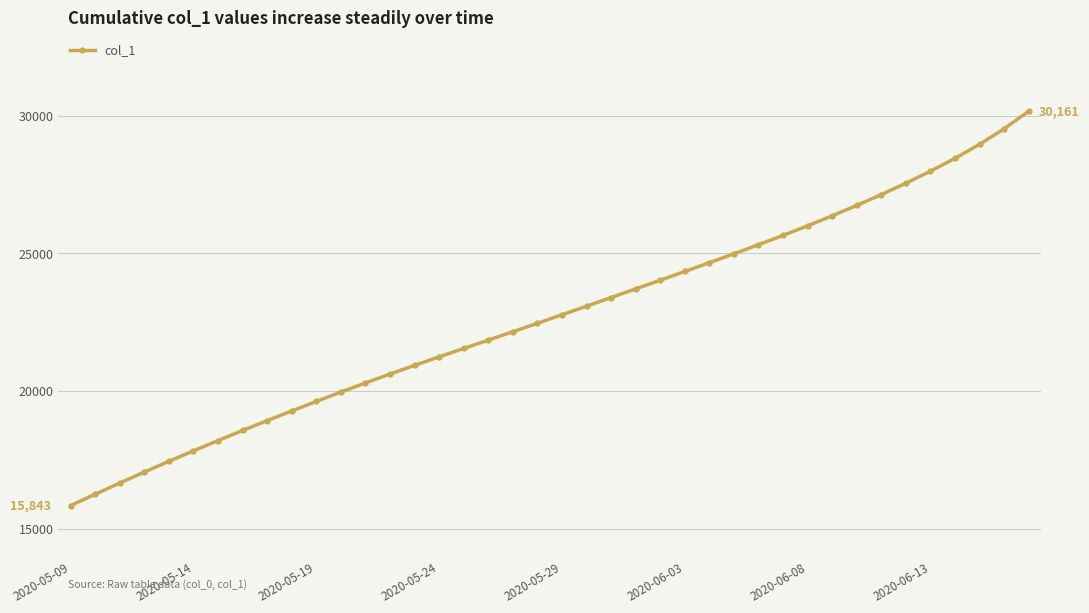

What is the value of the 4th point from the left?

17059.1